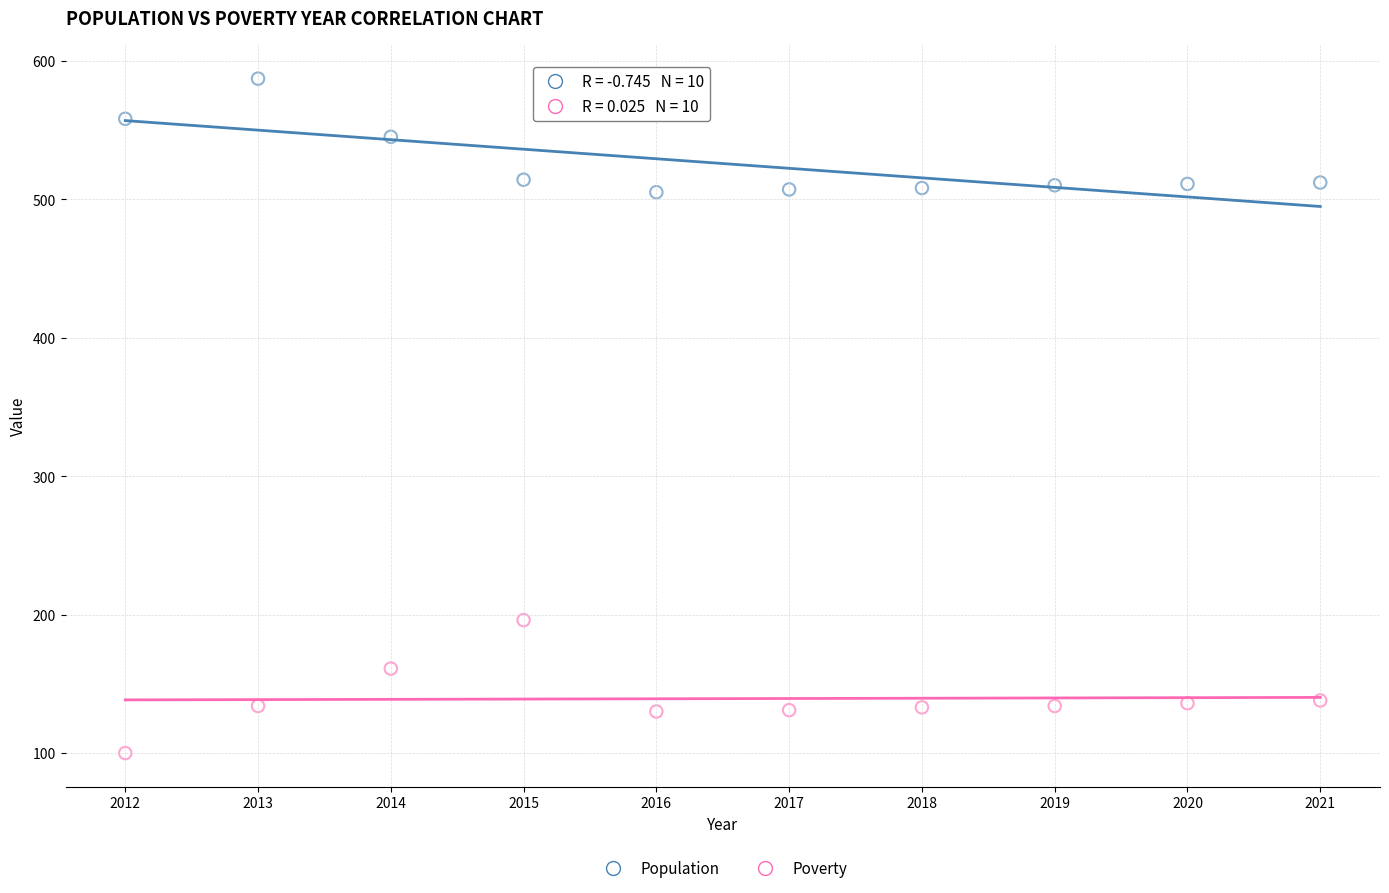

Which series contains the highest Y value?

Population